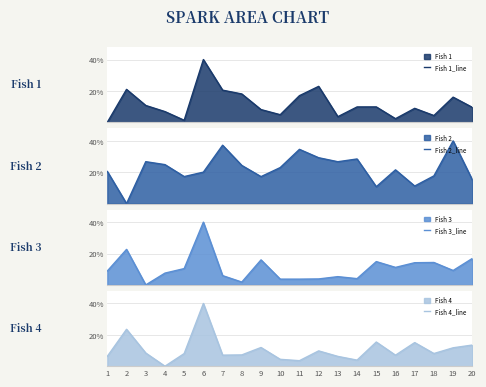

Which category has the lowest value in the Fish 4_line series?

4